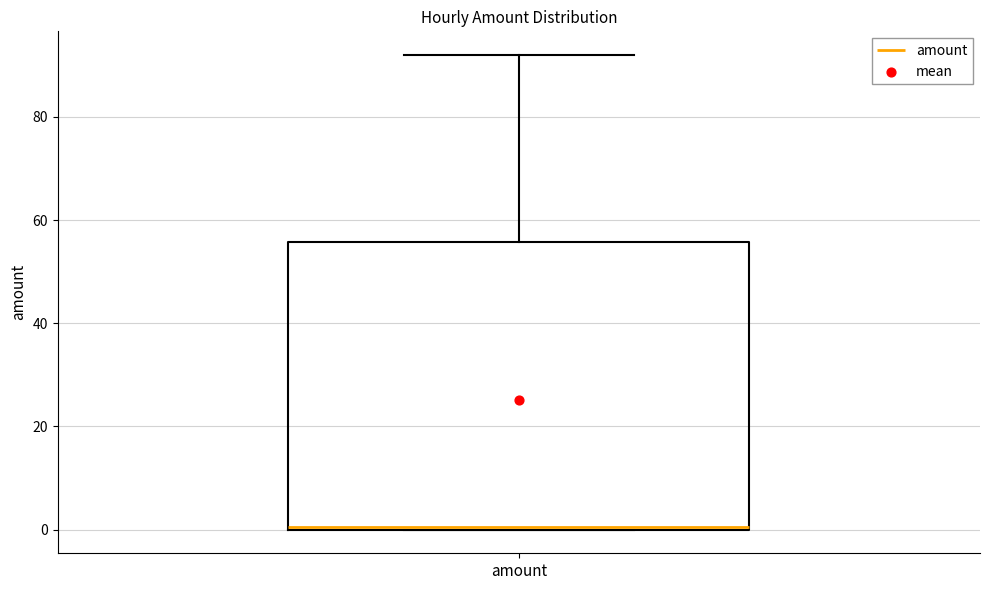

Read this box plot against the y-axis: the position of the median line, the range covered by the box, and the ends of both whiskers. The values are not printed on the chart, so give them approximately, as read against the axis.

median 0, box 0 to 56, whiskers 0 to 92